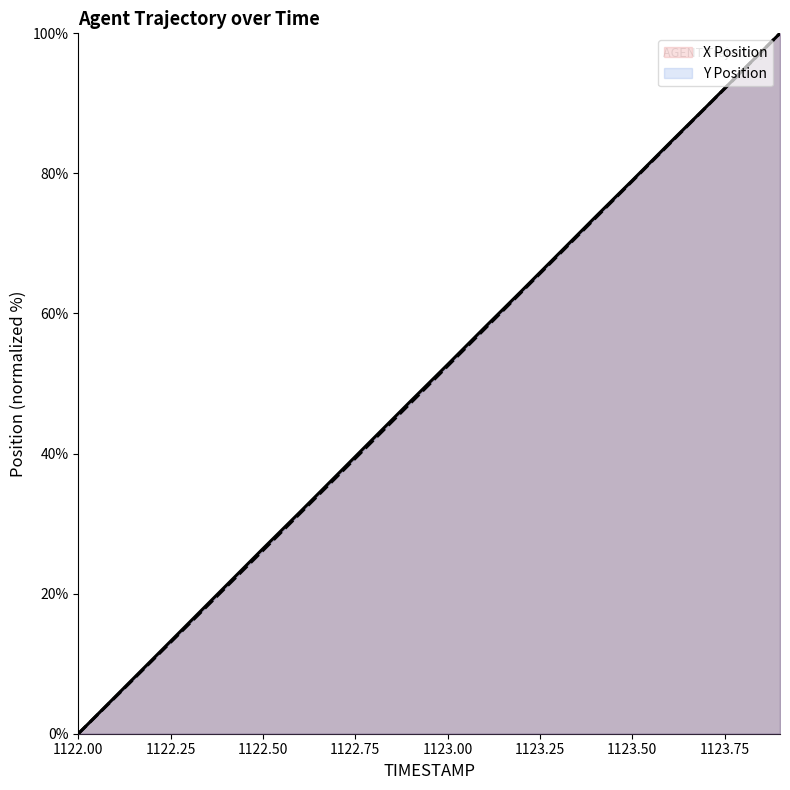

Rank the series by their maximum value, from lowest to highest.

X, Y